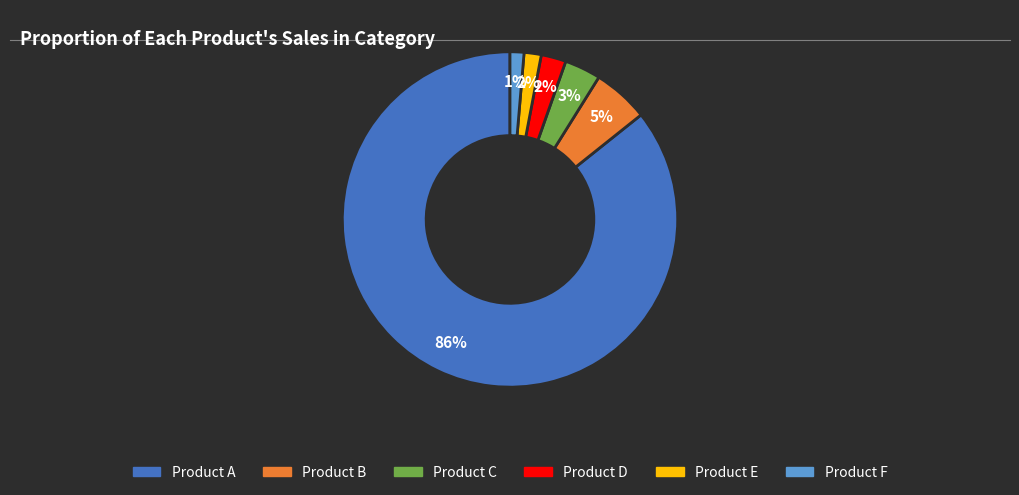

Does any single category account for the majority?

Yes